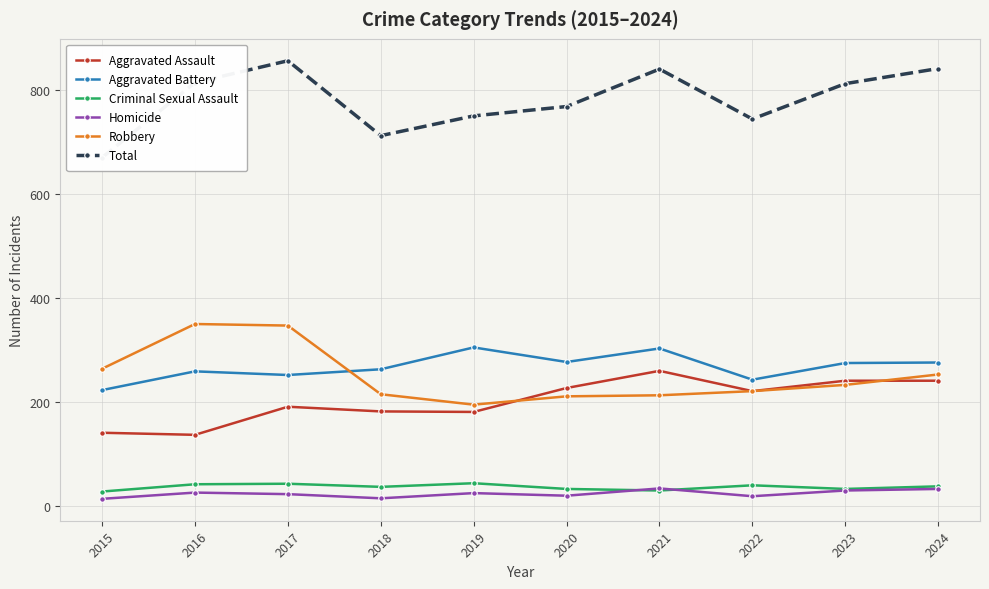

What is the value of the Aggravated Assault point at the 3rd from the left?

191